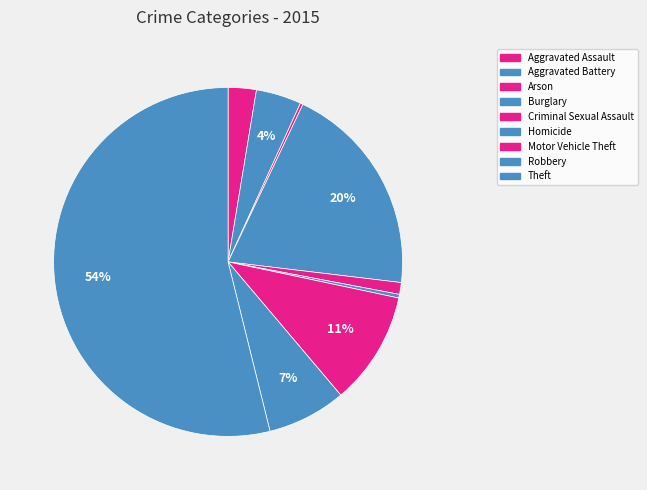

To the nearest percent, what portion does Robbery represent?

7%